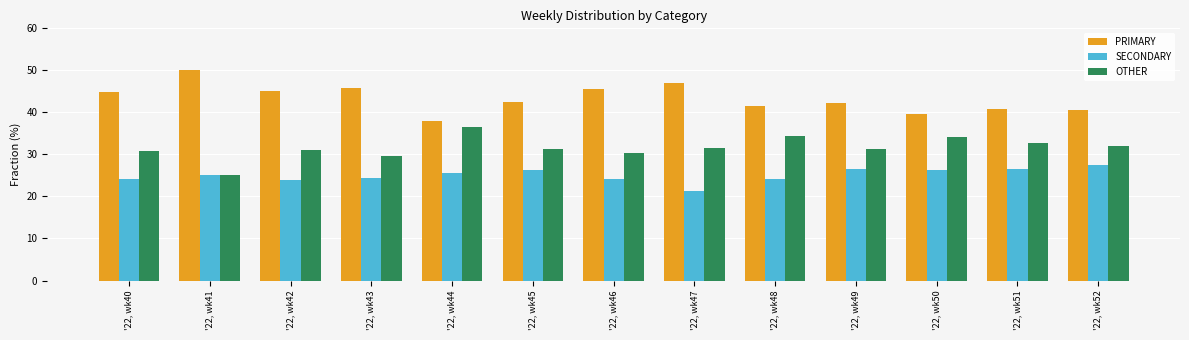

Which series changed the most between '22, wk41 and '22, wk47?

OTHER